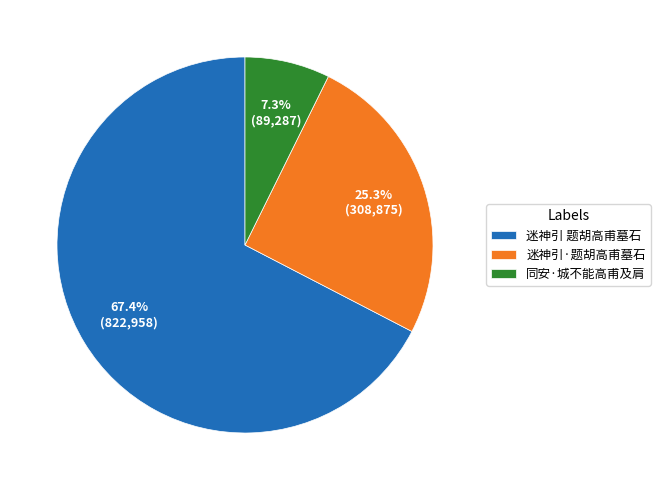

Which has a higher value, 迷神引 题胡高甫墓石 or 迷神引·题胡高甫墓石?

迷神引 题胡高甫墓石